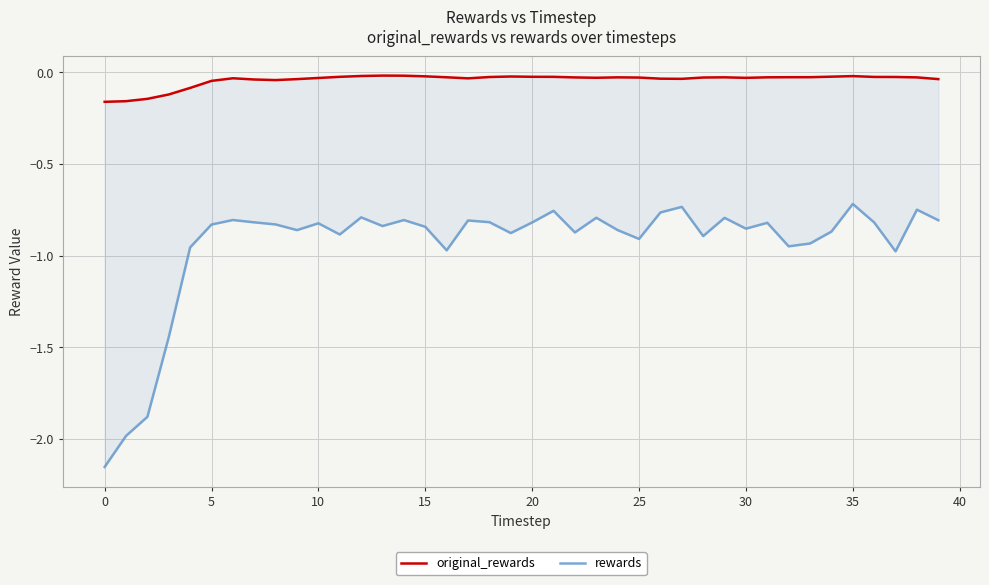

Between 5 and 37, which is larger?

37